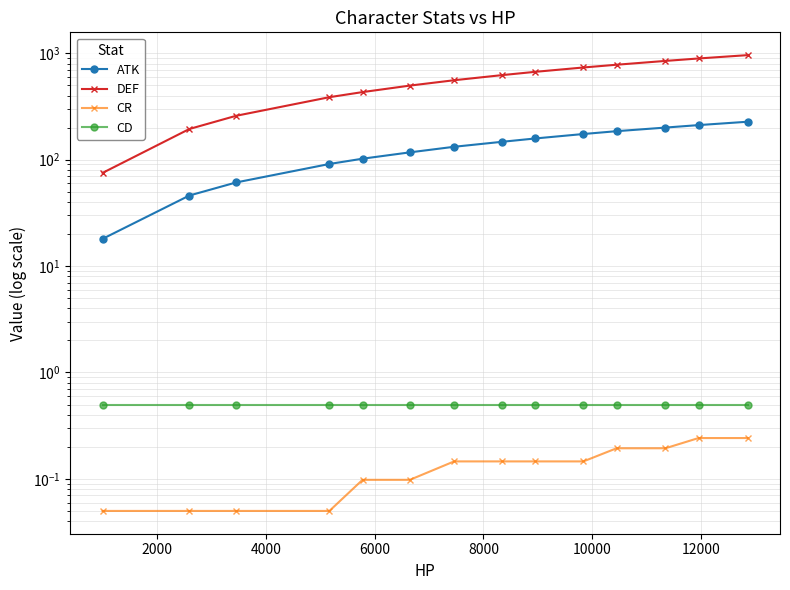

Is it true that CR equals 0.1 at 0?

False